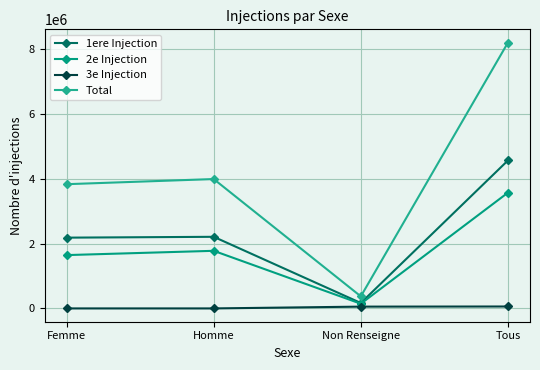

True or false: 1ere Injection and Total cross at least once.

False